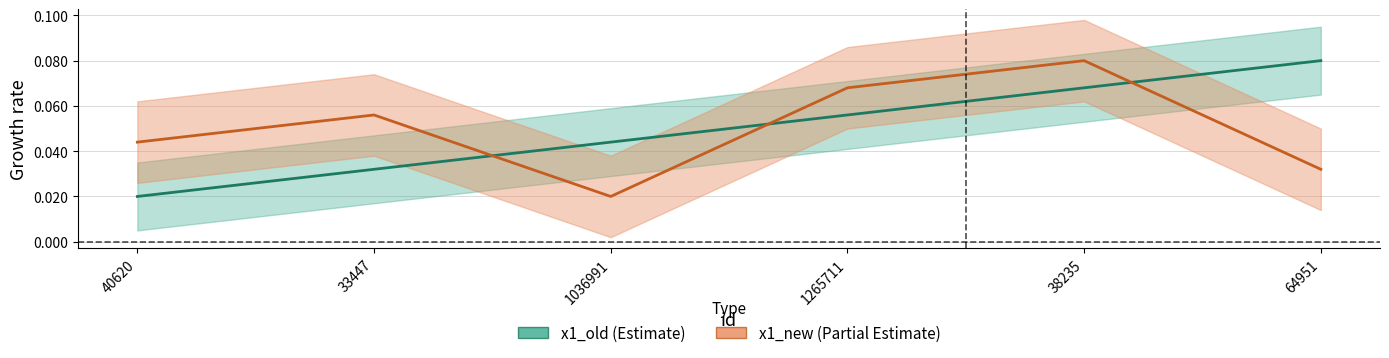

Reading left to right, list all the values displayed in this chart.

x1_old: 40620=0.0	33447=0.0	1036991=0.0	1265711=0.1	38235=0.1	64951=0.1
x1_new: 40620=0.0	33447=0.1	1036991=0.0	1265711=0.1	38235=0.1	64951=0.0